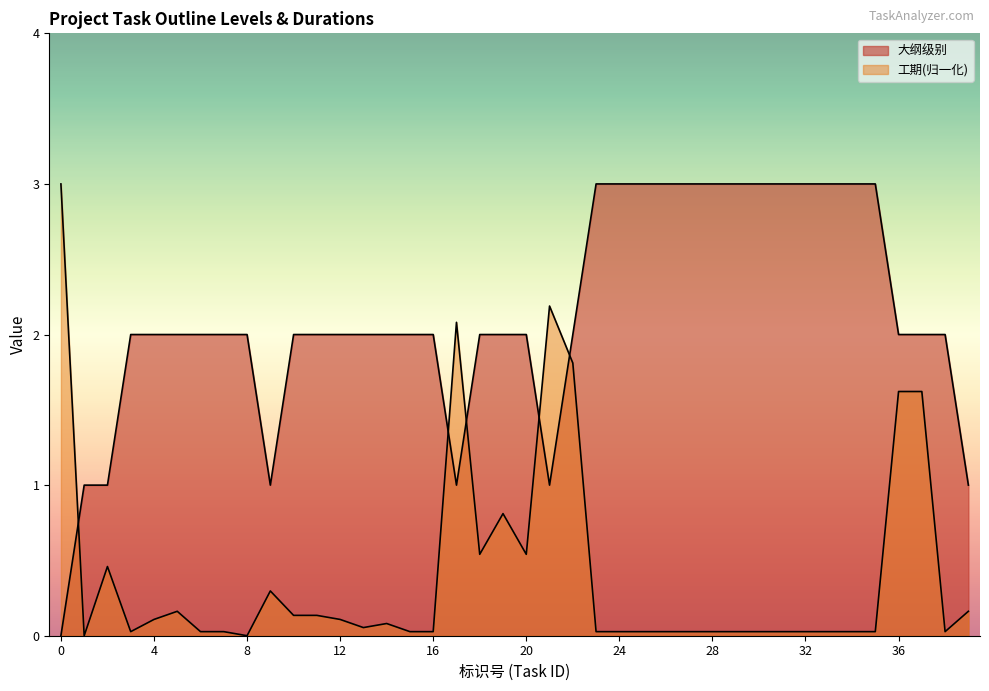

True or false: 工期(days) and 大纲级别 intersect in this chart.

True